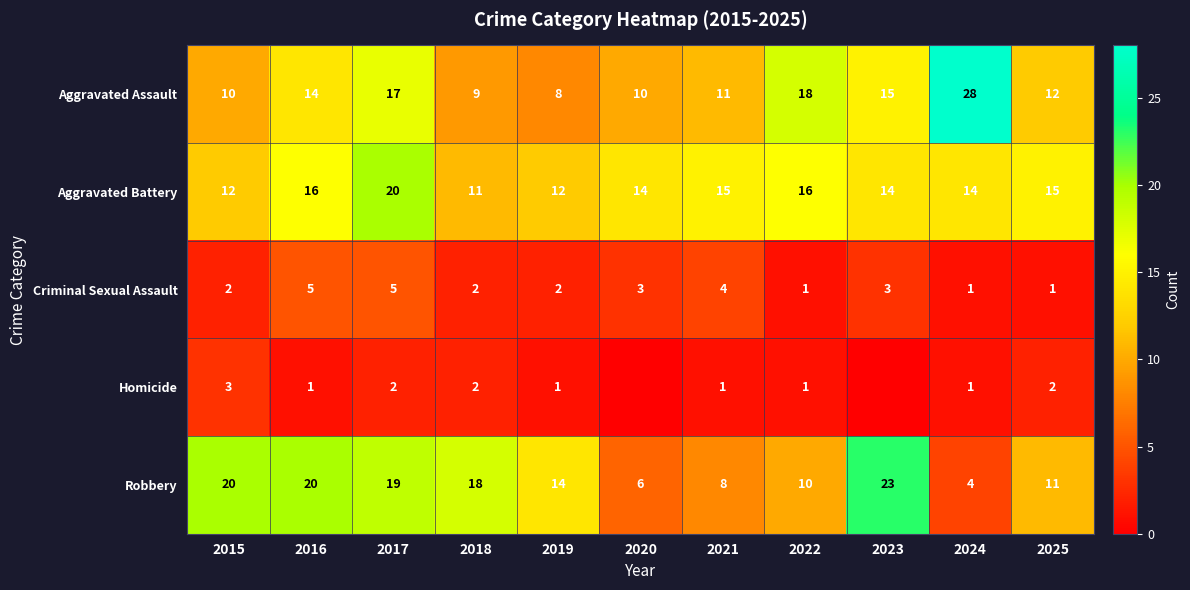

Is it true that Criminal Sexual Assault equals 1 at 2022?

True